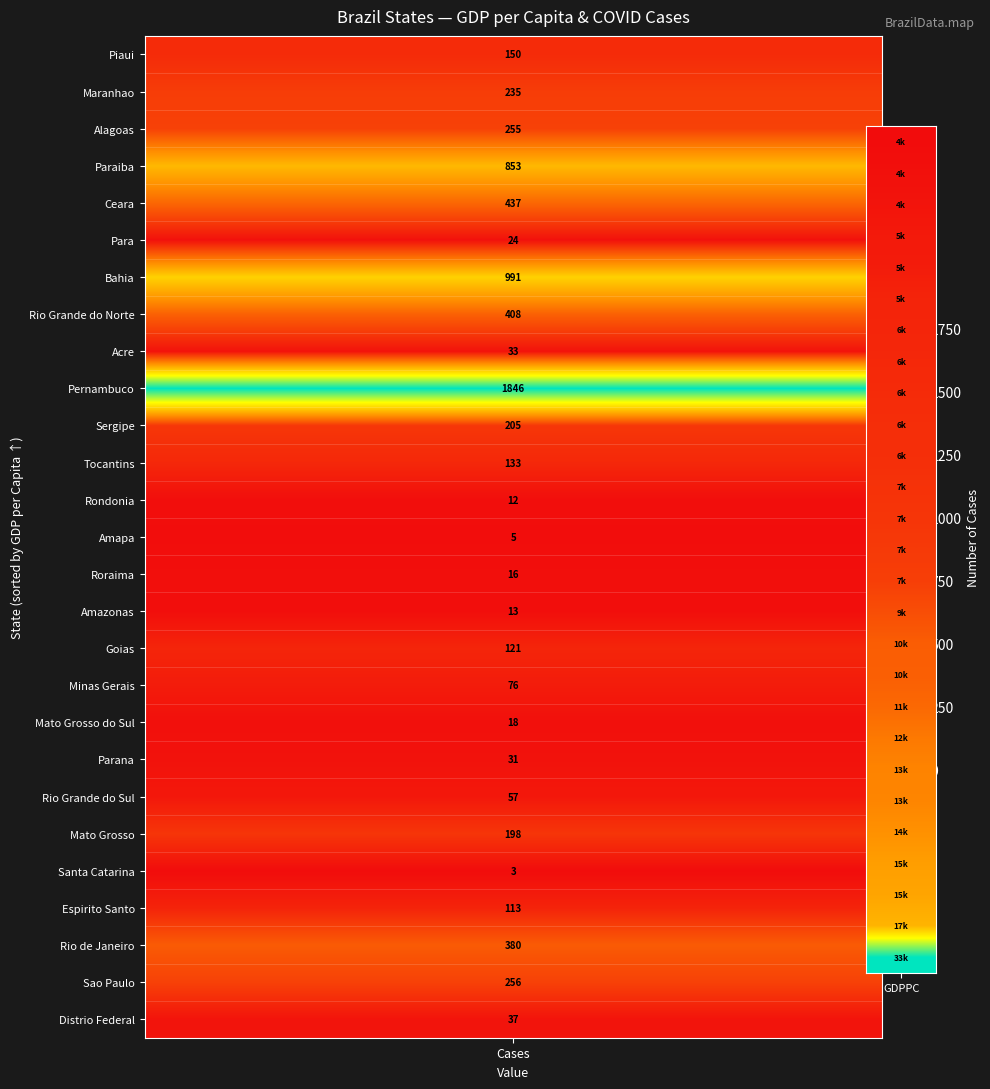

Count the number of categories in the chart.

27